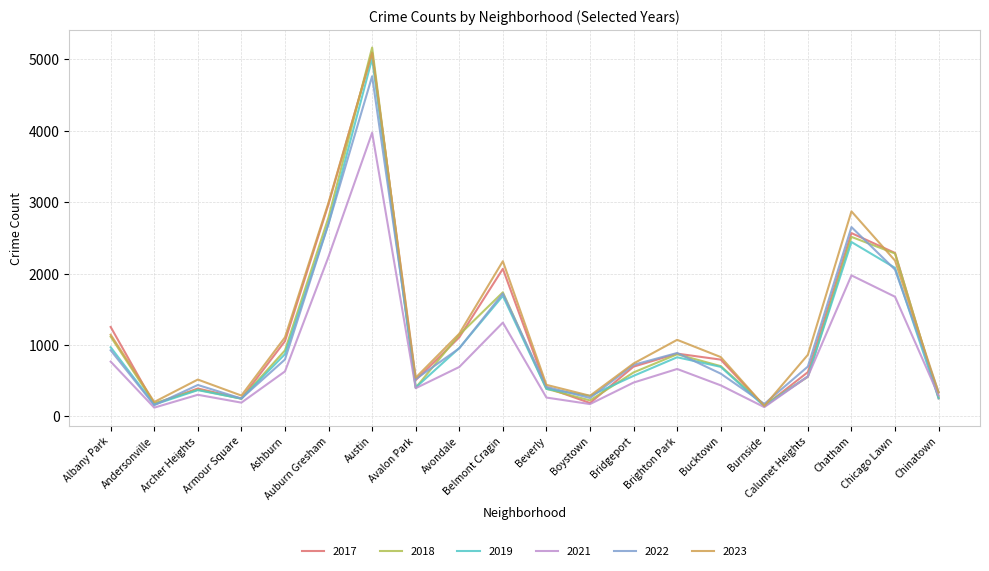

Is the value of 2019 at Bucktown greater than the value of 2018 at Andersonville?

Yes